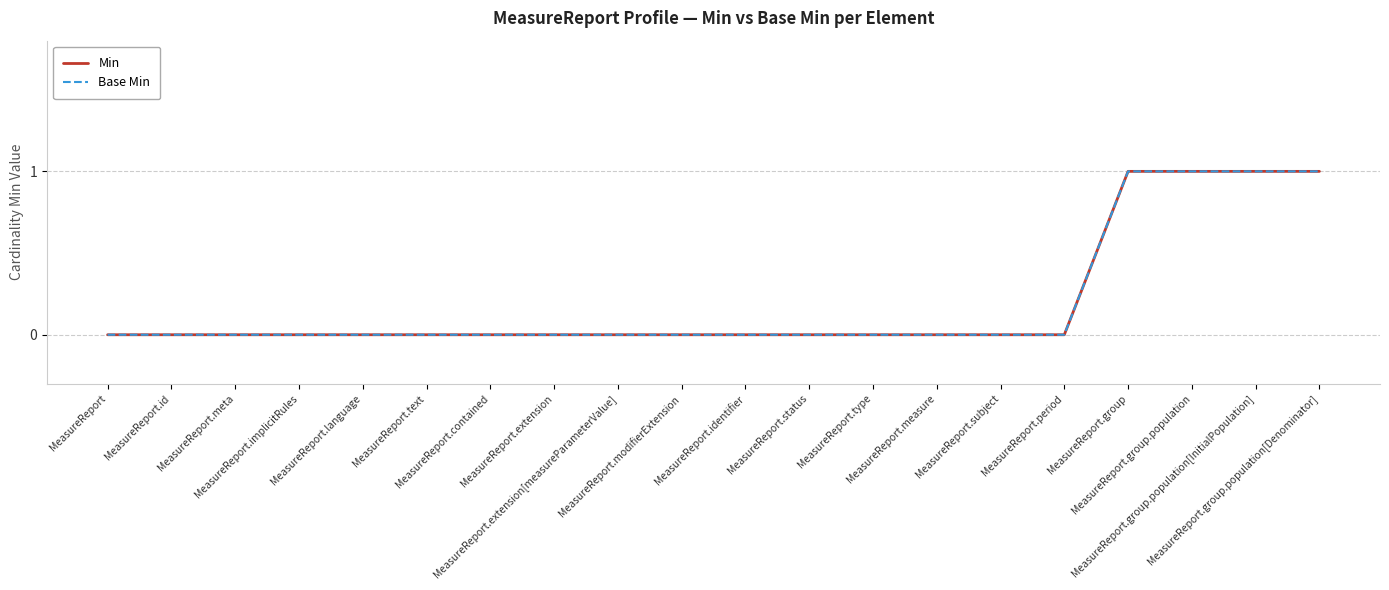

True or false: Base Min has more than 1 interior local peaks.

False